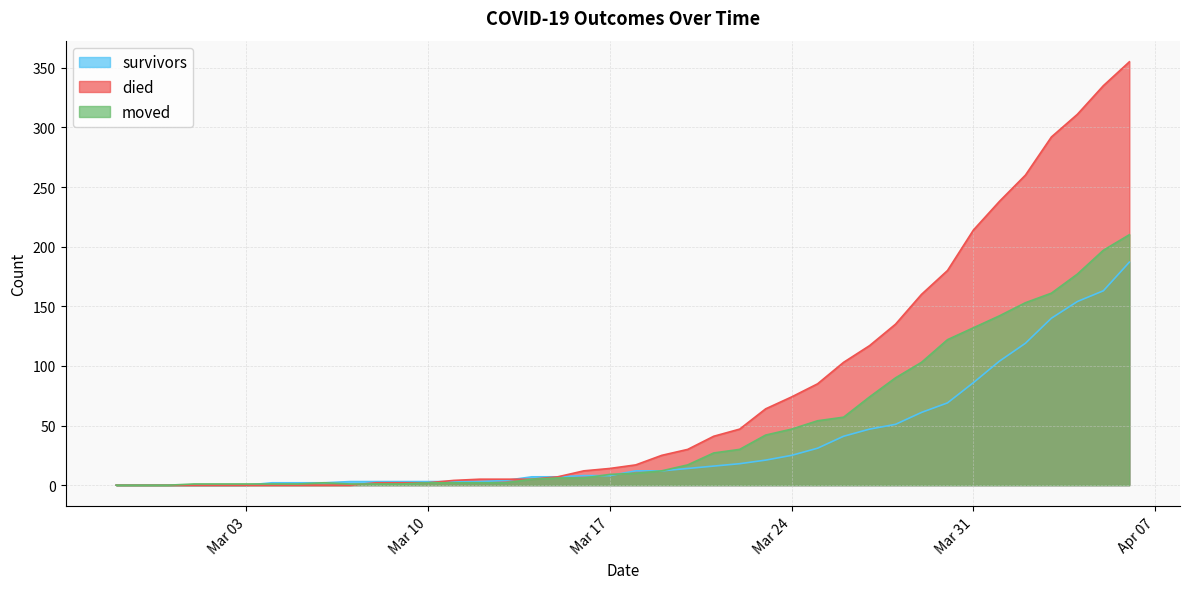

At which label is died closest to 177?

2020-03-30